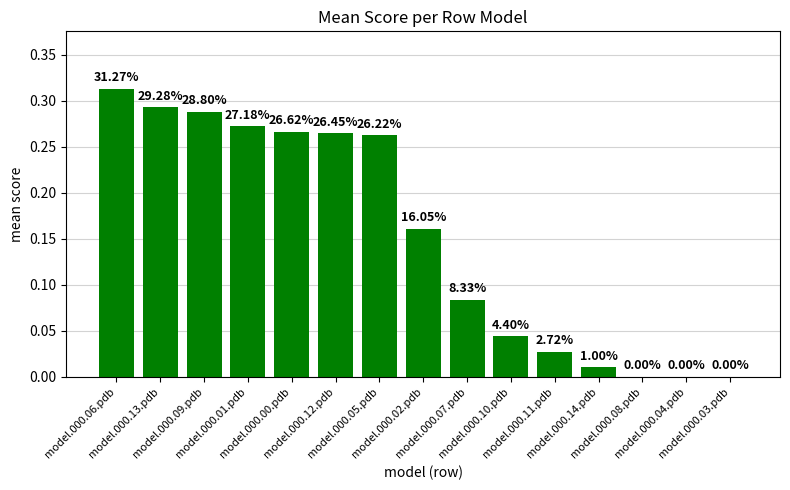

At which label is the value closest to 0?

model.000.08.pdb